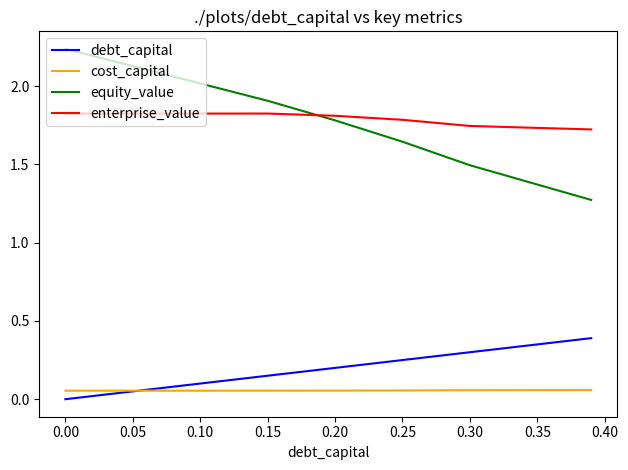

Which series has the widest spread of values?

equity_value